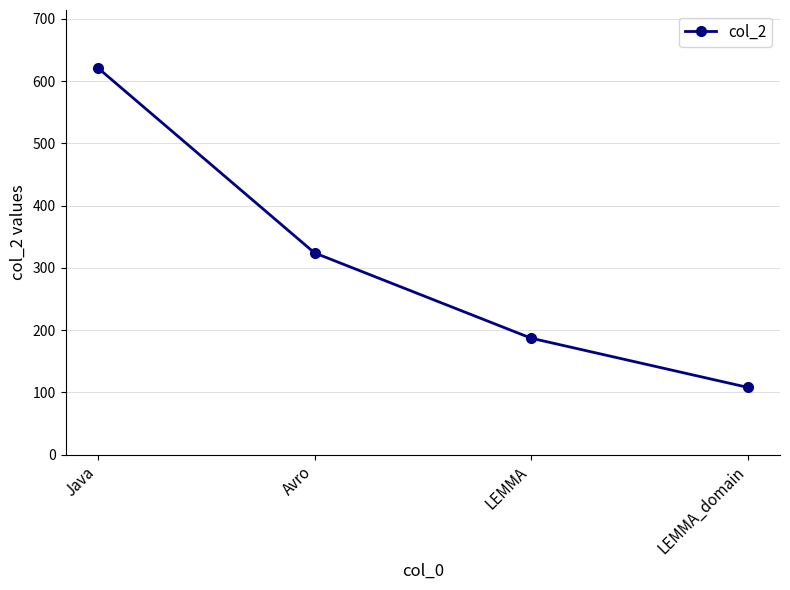

Reading left to right, transcribe all the data shown in this chart.

621	324	187	108